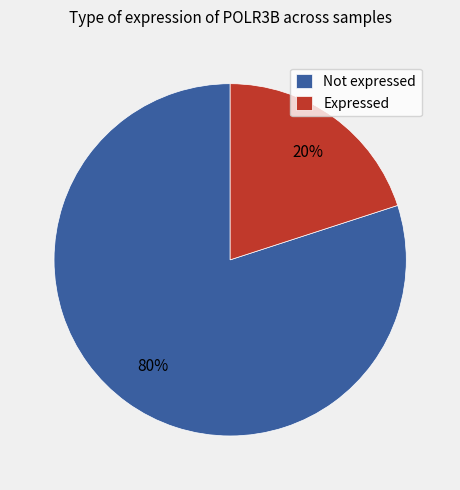

True or false: Not expressed accounts for 68% of the total.

False